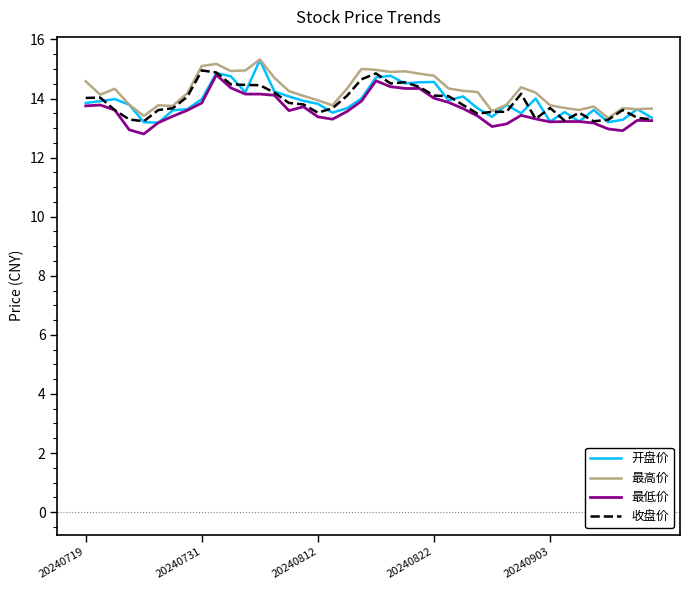

True or false: 最高价 and 最低价 cross at least once.

False